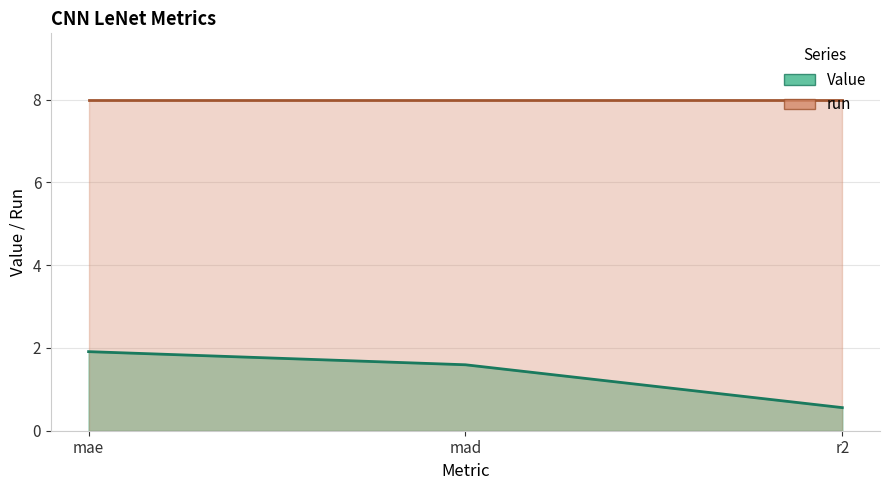

Does the chart have visible grid lines?

Yes